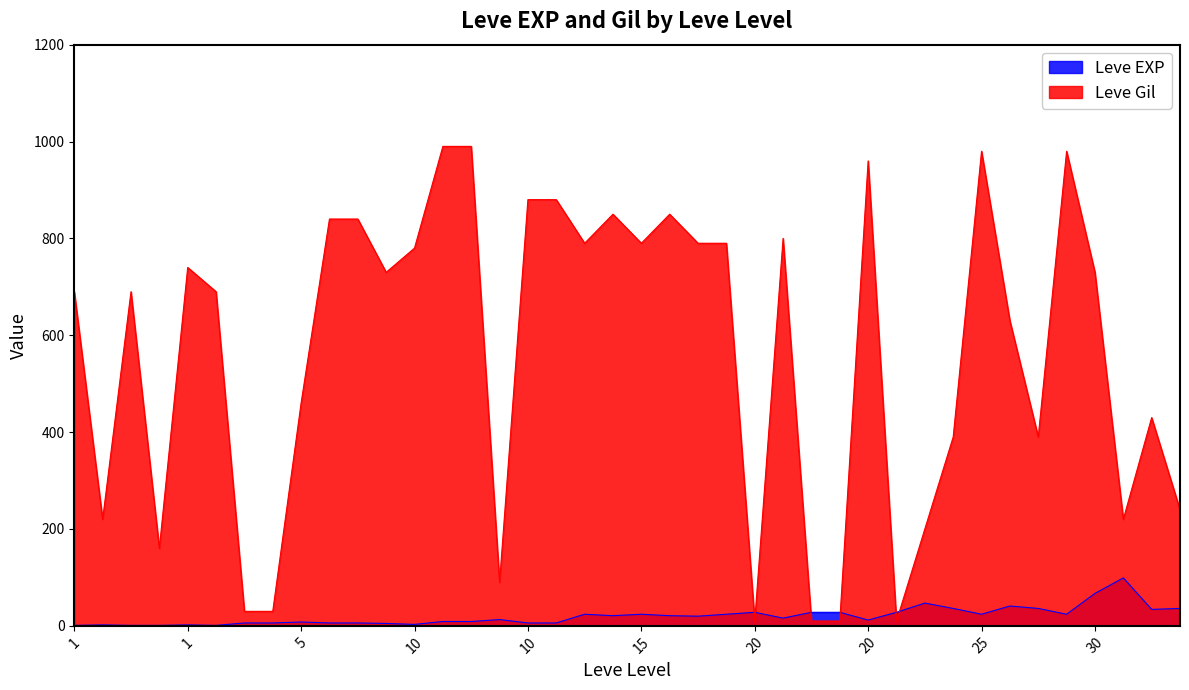

What are all the series names shown in the legend?

Leve EXP, Leve Gil